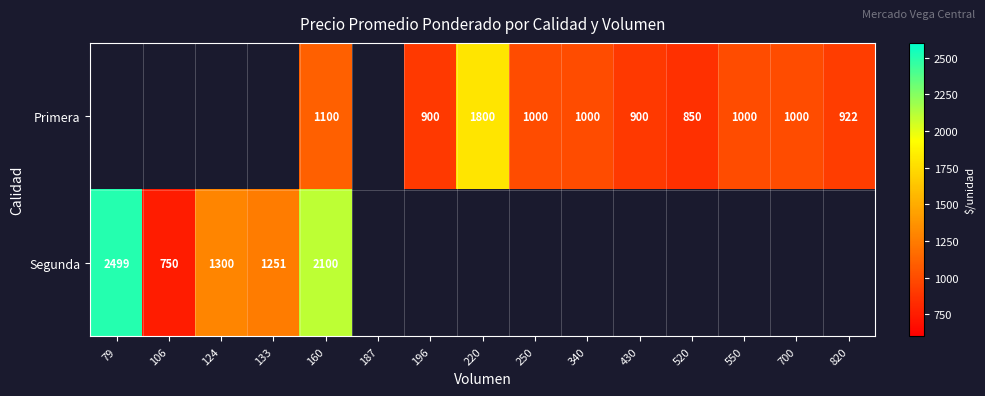

Is it true that Primera equals 1000 at 250?

True